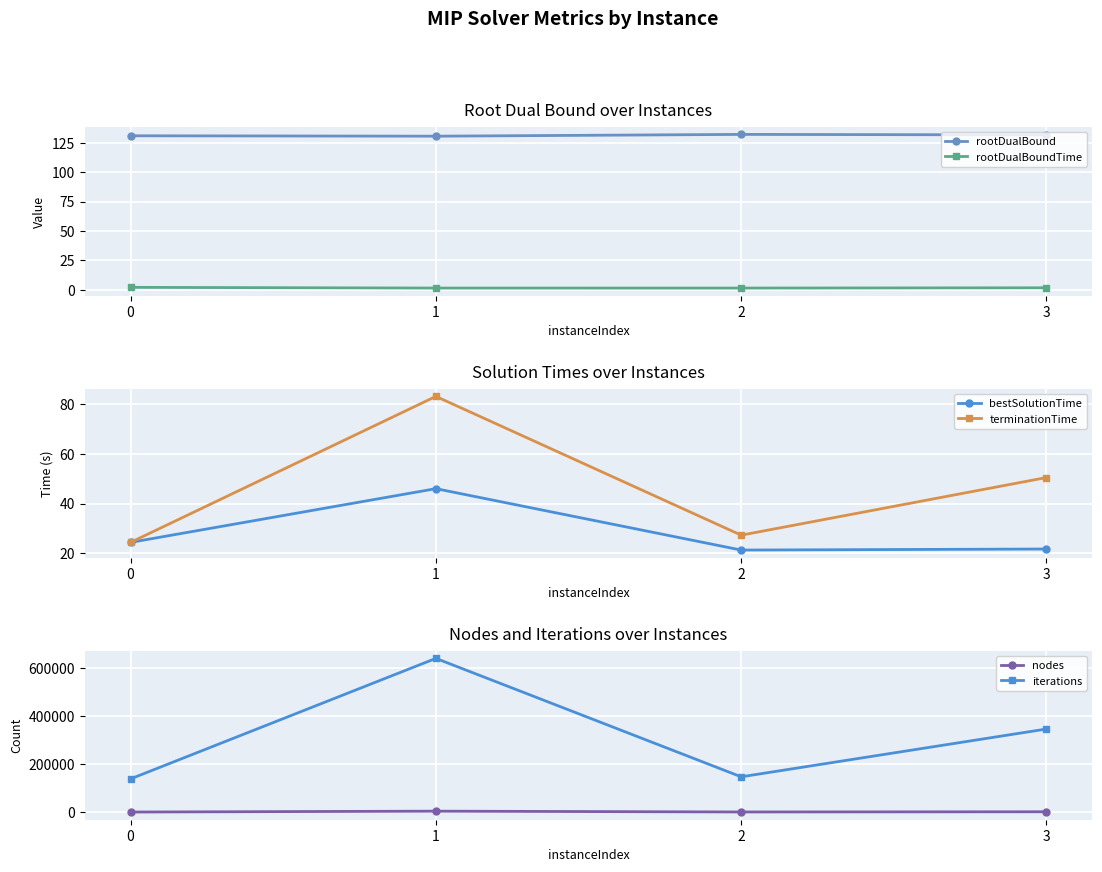

True or false: terminationTime has more than 0 interior local peaks.

True